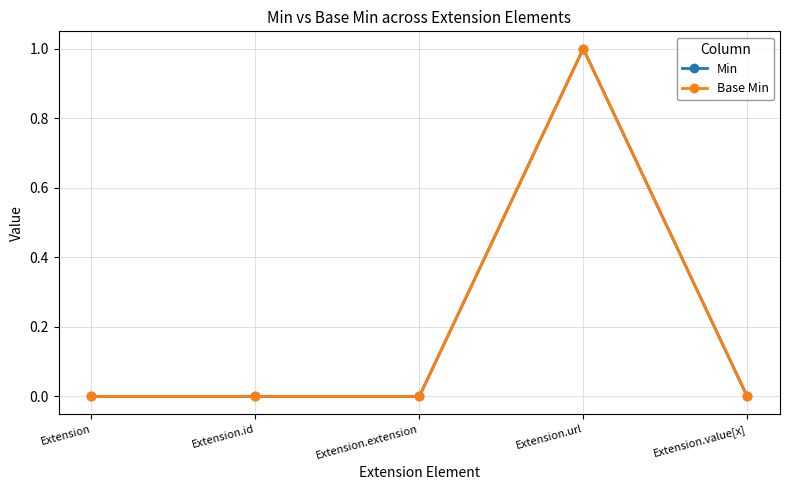

True or false: Min and Base Min intersect in this chart.

False